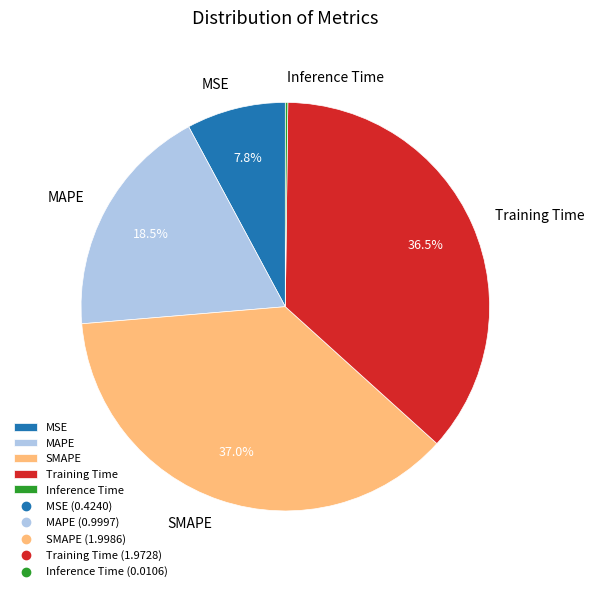

Which has a higher value, MAPE or MSE?

MAPE